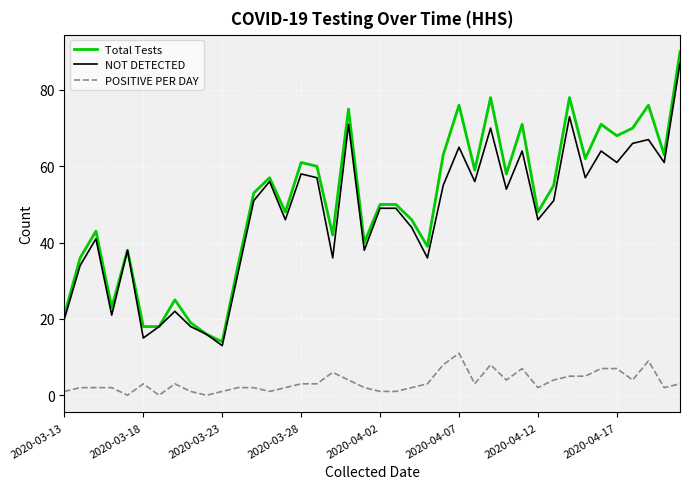

What is the highest value of the NOT DETECTED series?

87